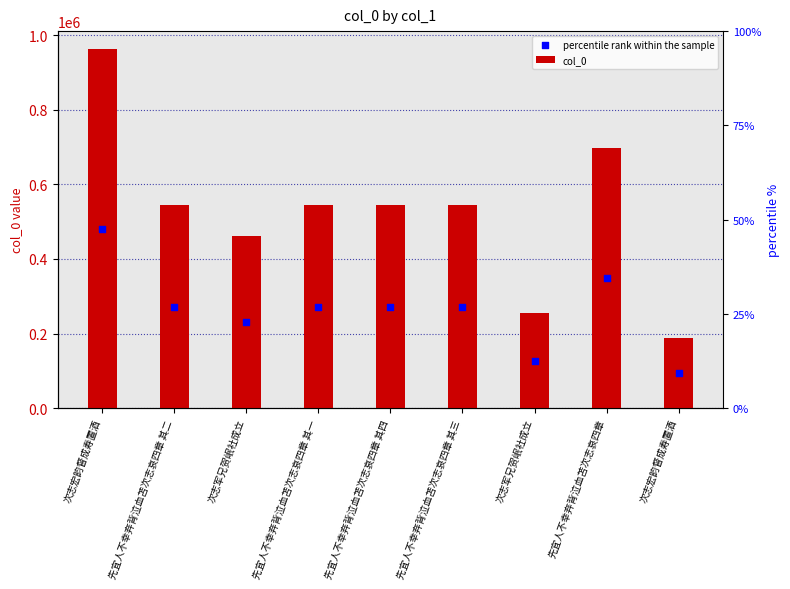

Which series reaches the maximum Y coordinate?

col_0